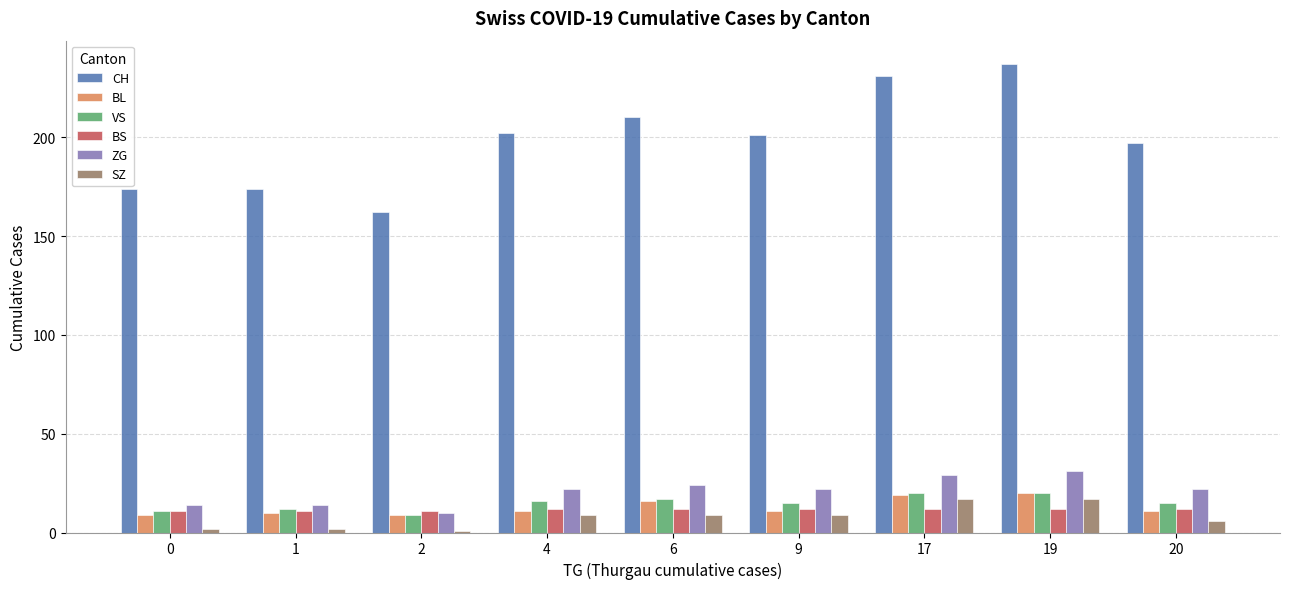

The CH series shows 162 at 2. True or false?

True